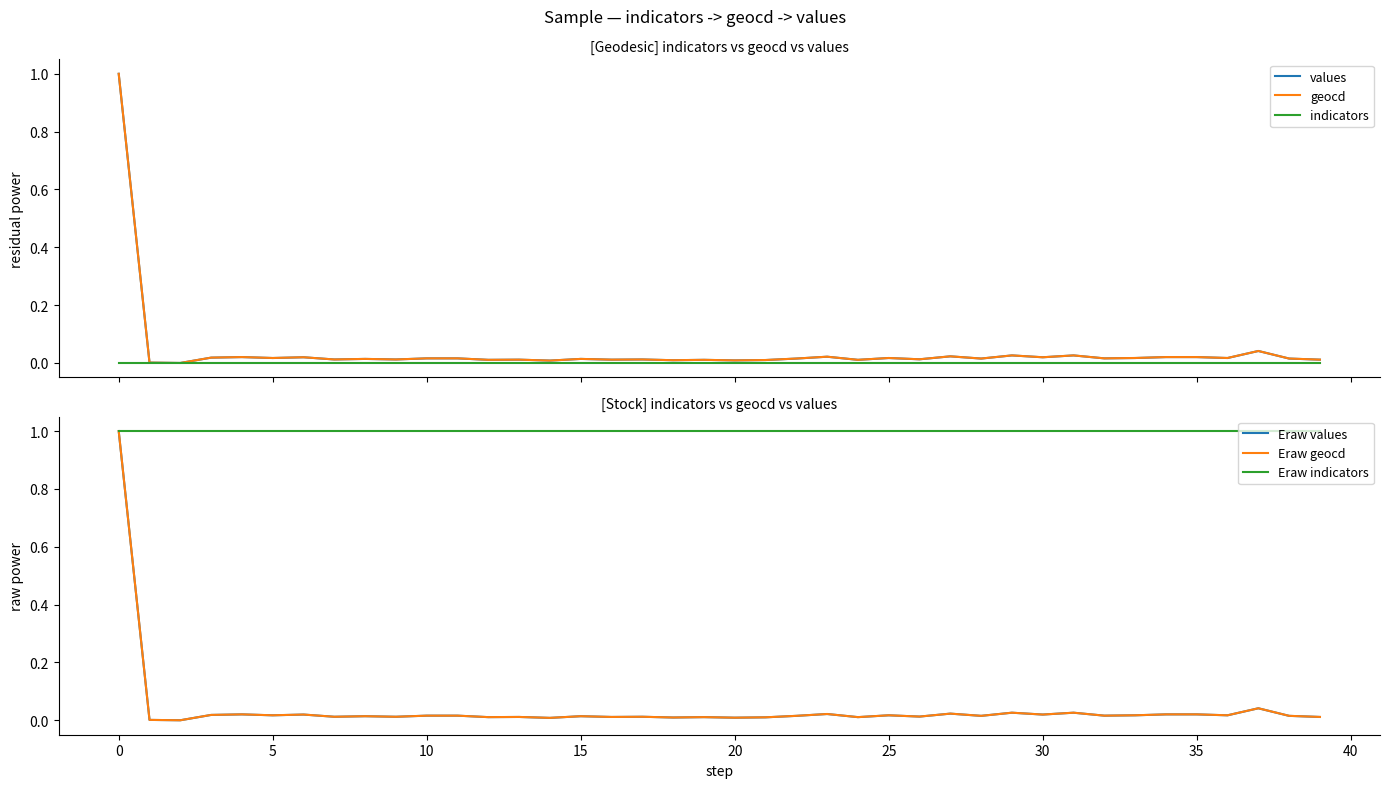

True or false: Eraw indicators has more than 2 points higher than both neighbors.

False